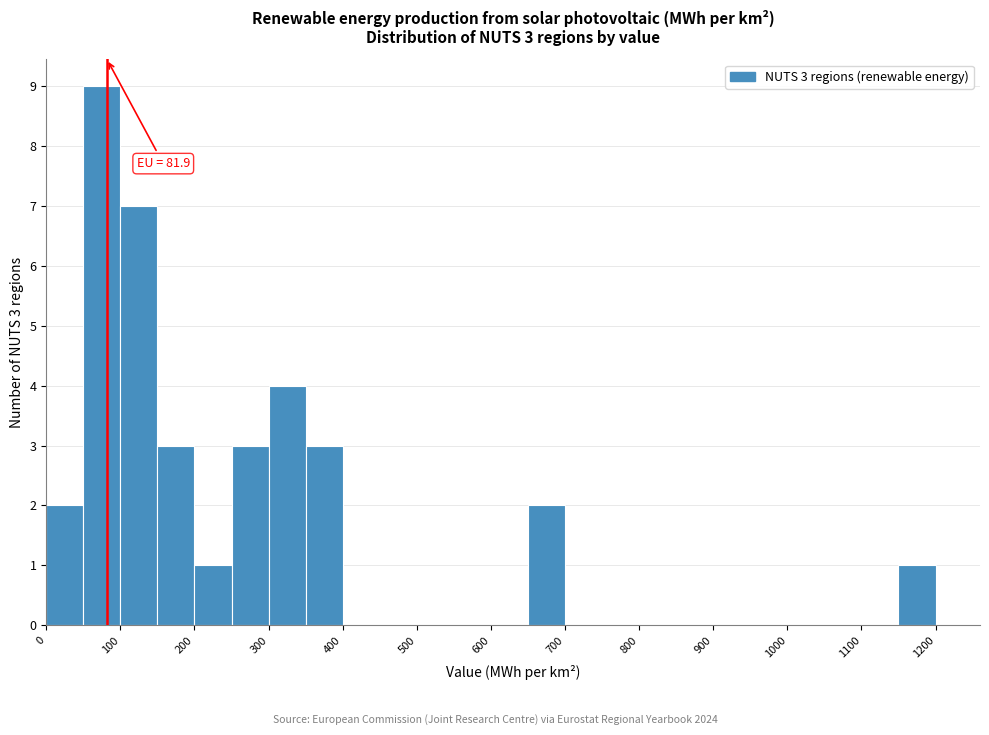

Over which range of the x-axis is the bar tallest?

50 to 100